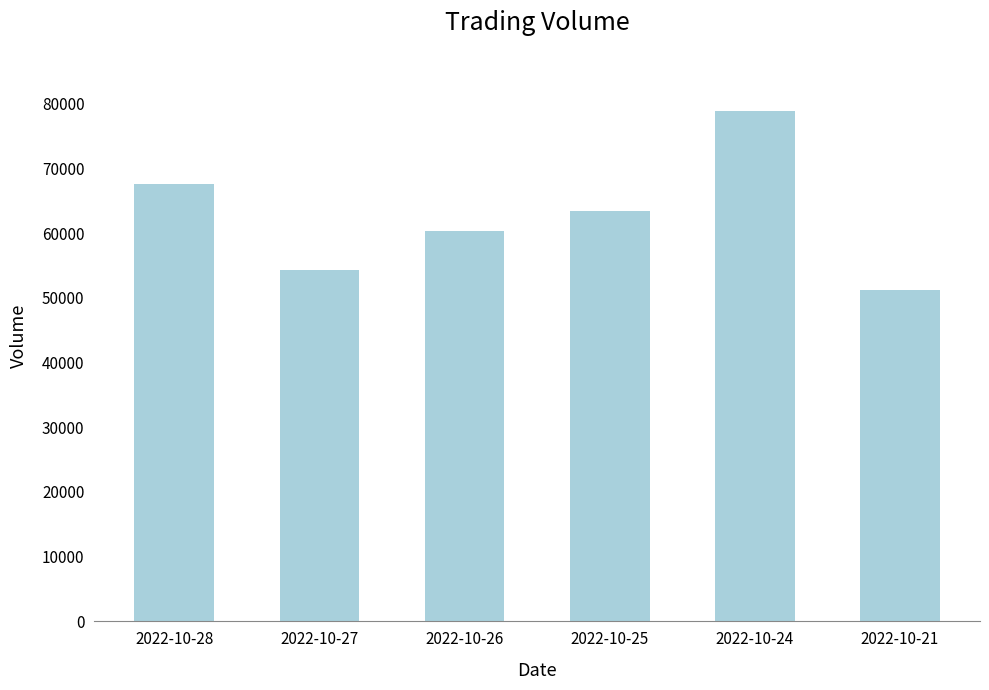

Count the number of data series in this chart.

1